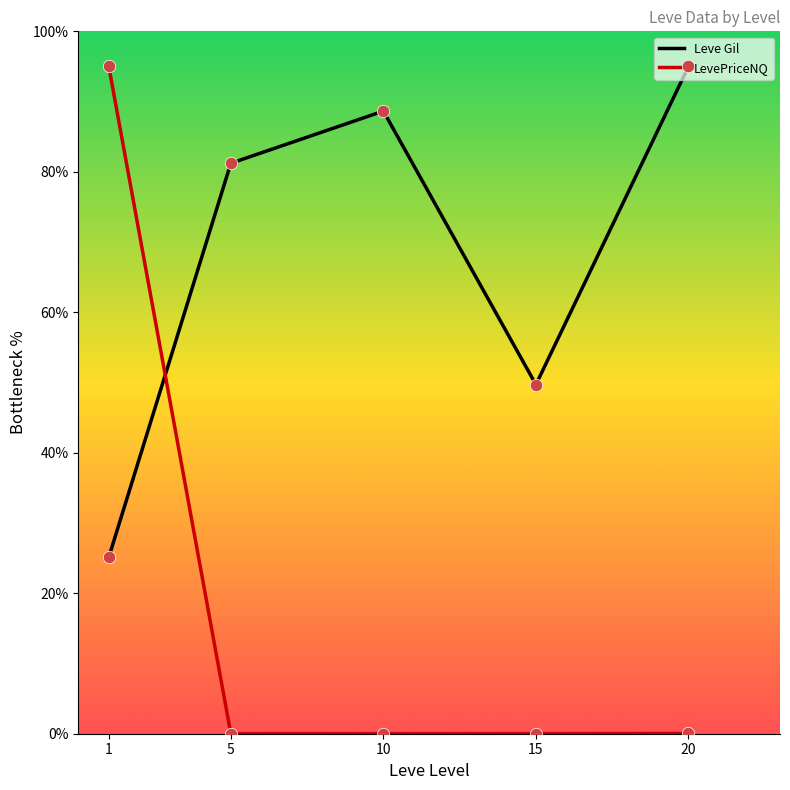

Is the value of LevePriceNQ at 10 greater than the value of Leve Gil at 20?

No